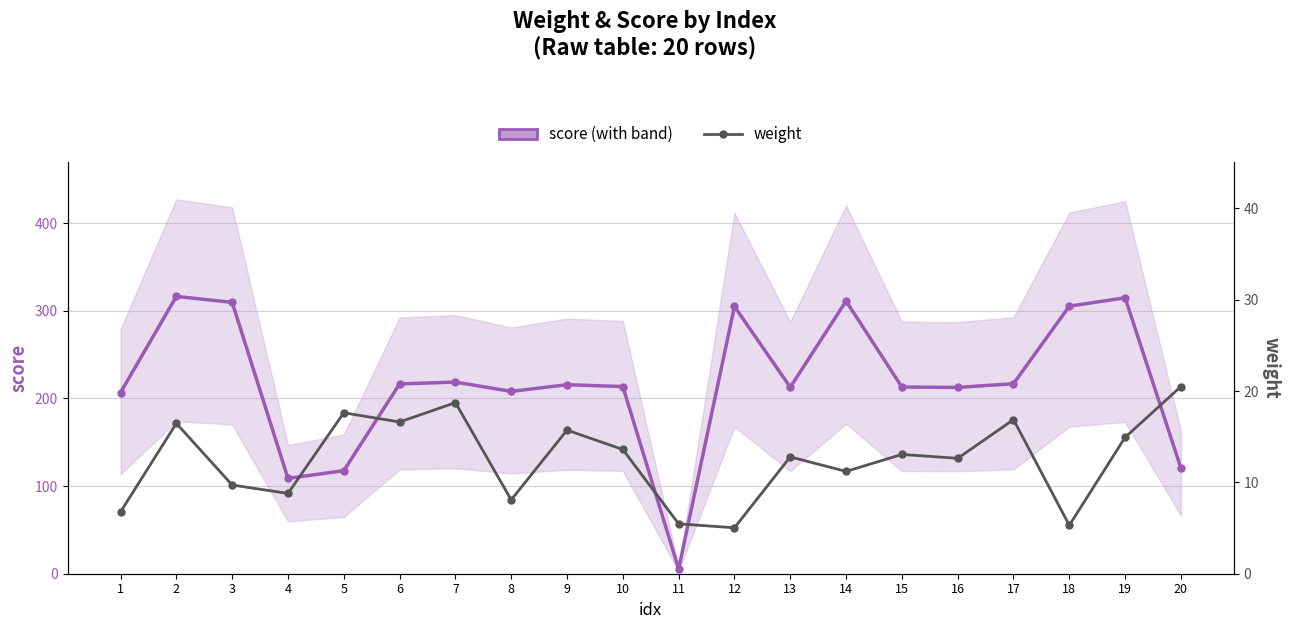

Where is weight nearest to the value 12?

16